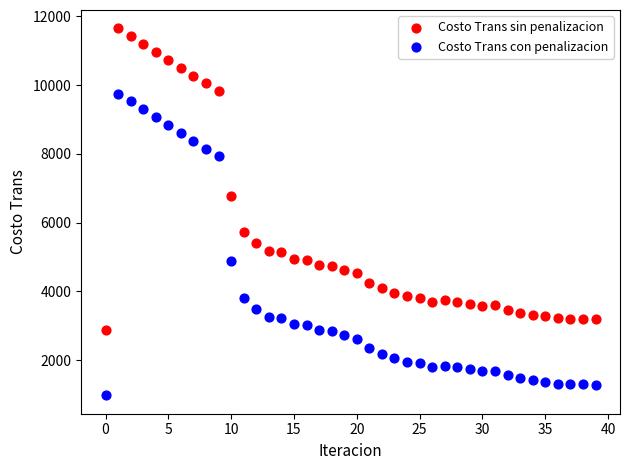

Across all series, what Y value is closest to 6313?

6777.7